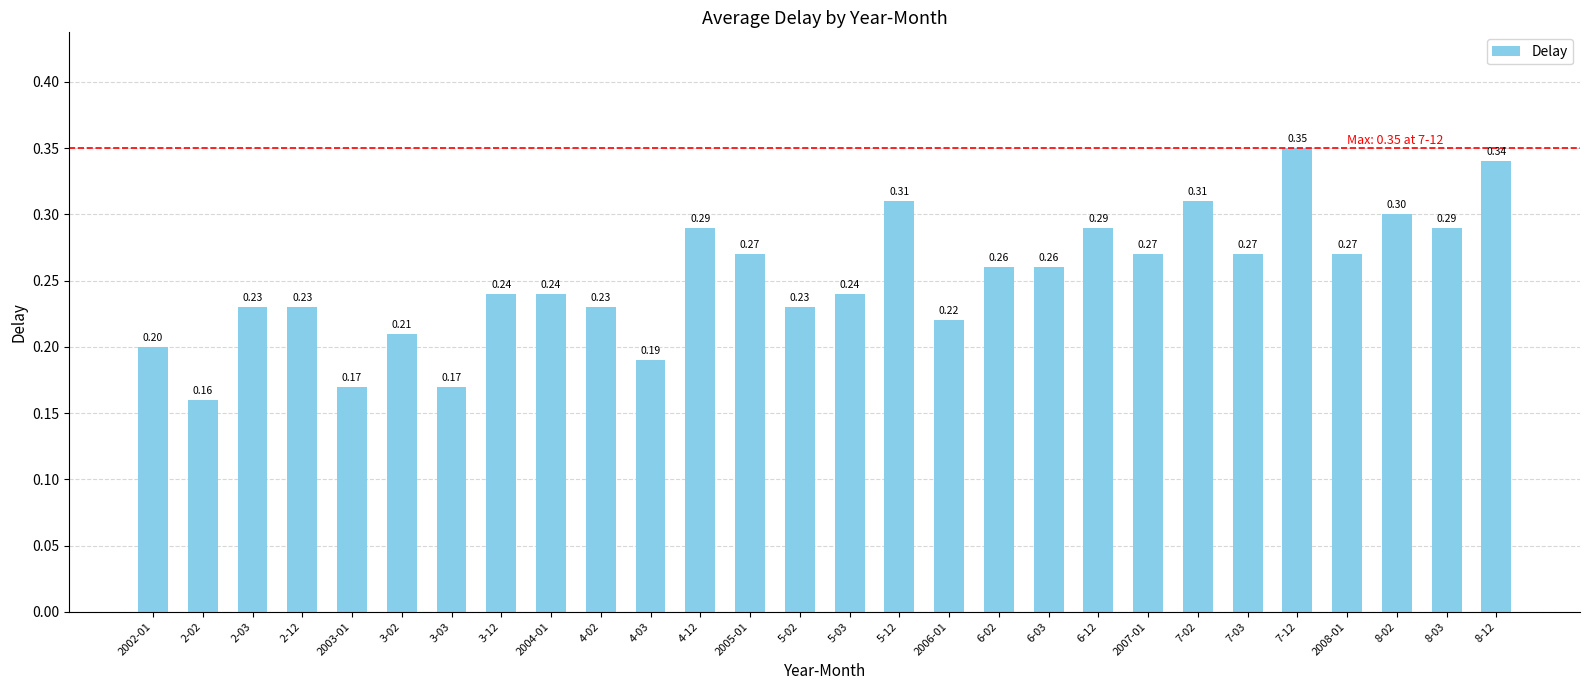

What is the sum of the values at 6-12 and 2-03?

0.5